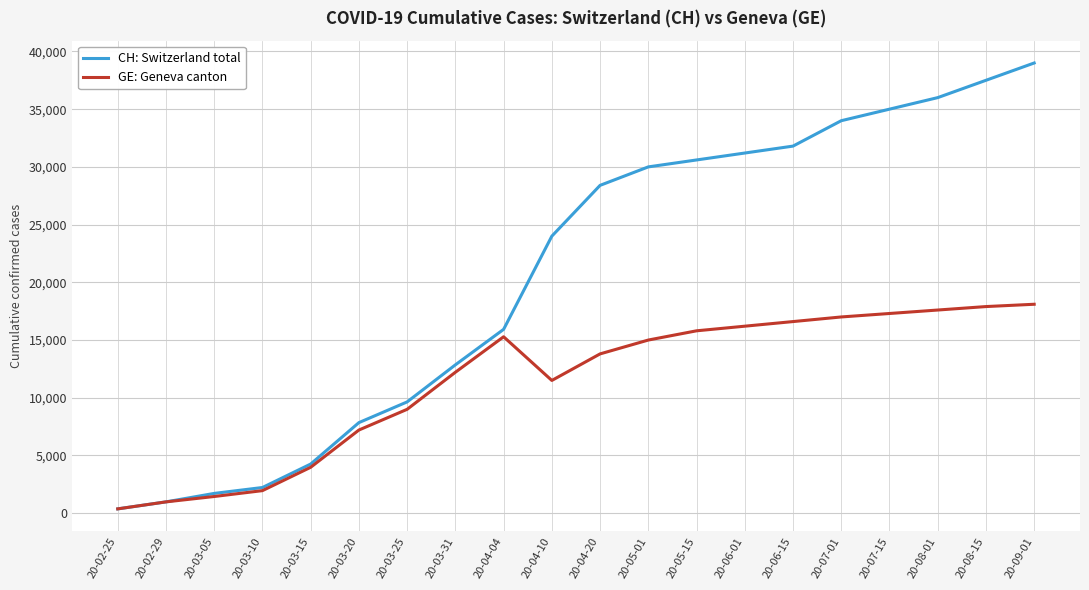

Which series has the largest total across all categories?

CH: Switzerland total